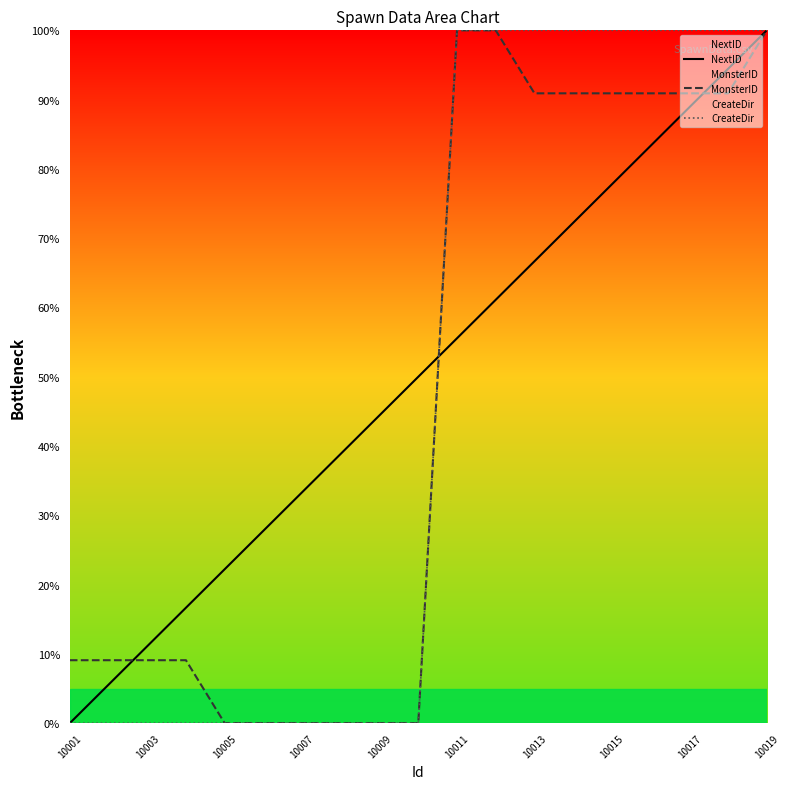

True or false: CreateDir has more than 2 points higher than both neighbors.

False